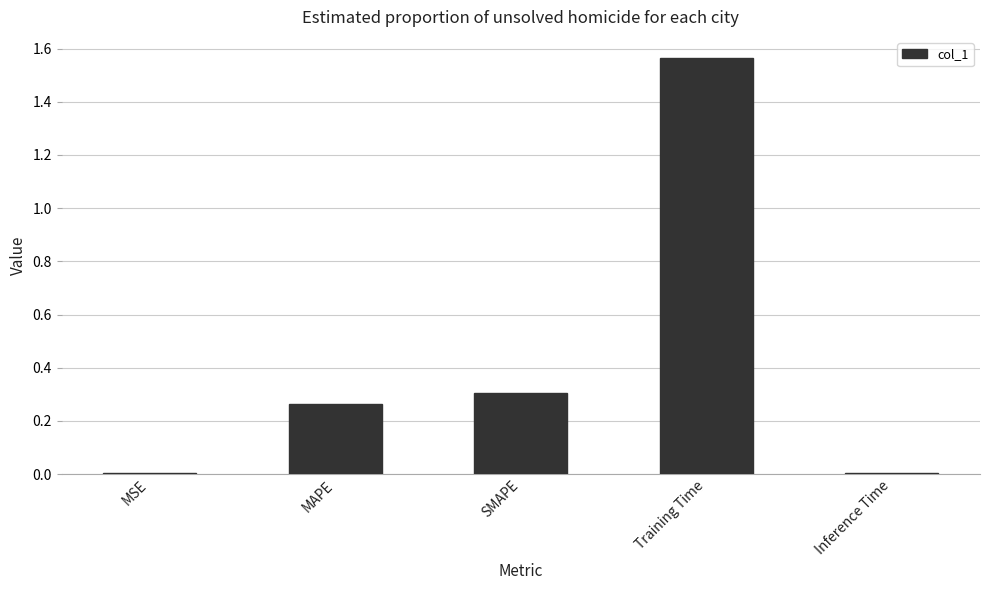

Which has a higher value, Inference Time or SMAPE?

SMAPE